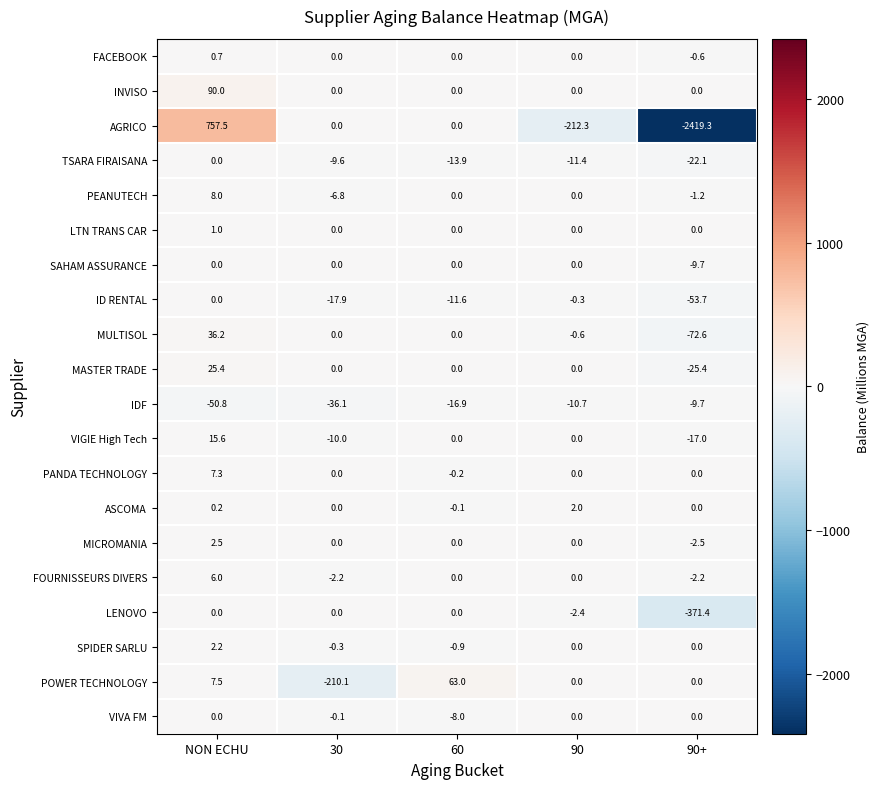

What is the difference between the second highest and minimum values in the PEANUTECH series?

6.8